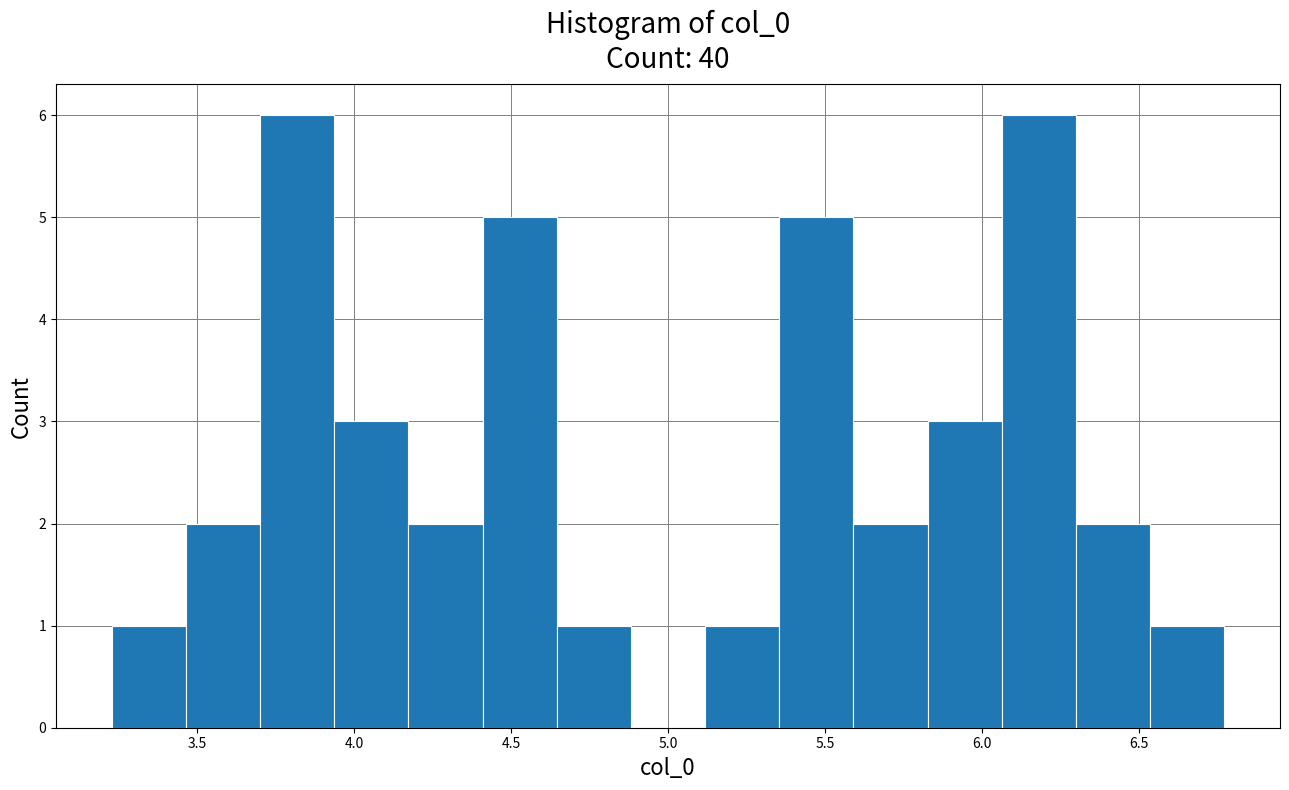

Reading left to right, list every bar in this chart as the range it spans on the x-axis followed by its height. Neither the bar edges nor the heights are printed on the chart, so give them approximately, as read against the axes.

3.25 to 3.45: 1
3.45 to 3.70: 2
3.70 to 3.95: 6
3.95 to 4.15: 3
4.15 to 4.40: 2
4.40 to 4.65: 5
4.65 to 4.90: 1
4.90 to 5.10: 0
5.10 to 5.35: 1
5.35 to 5.60: 5
5.60 to 5.85: 2
5.85 to 6.05: 3
6.05 to 6.30: 6
6.30 to 6.55: 2
6.55 to 6.75: 1